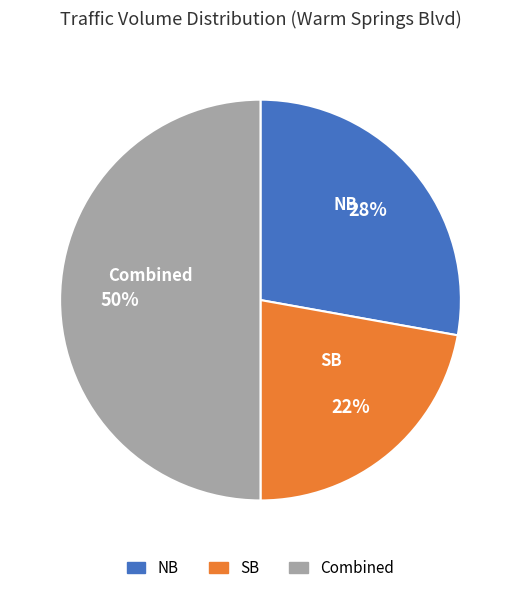

To the nearest percent, what is the average slice percentage?

33%